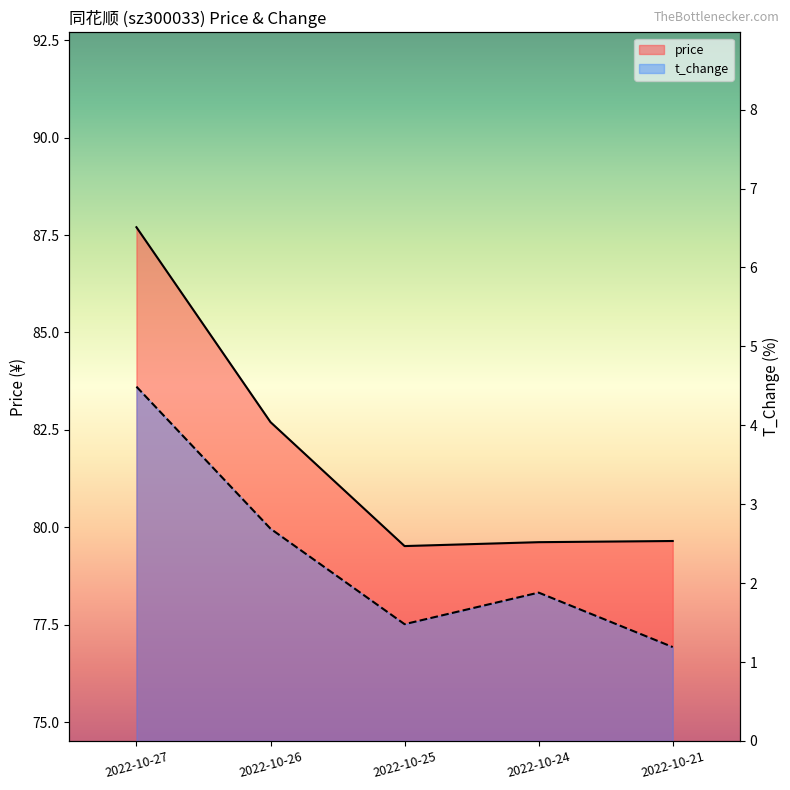

What is the greatest value displayed?

87.7